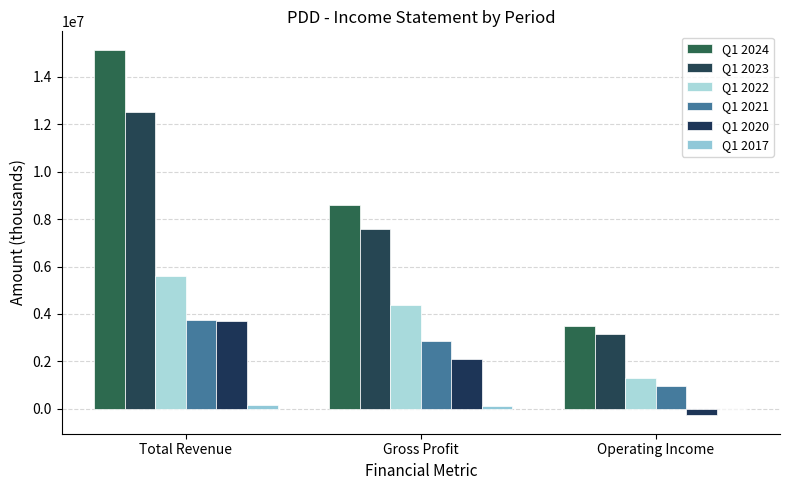

How many categories are shown in the chart?

3